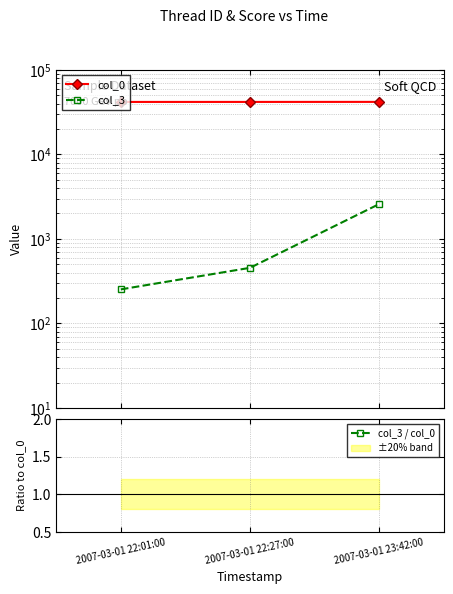

Reading left to right, what are all the values shown in this chart?

col_0: 41787.0	41797.0	41842.0
col_3: 253.0	455.0	2585.0
col_3 / col_0: 0.0	0.0	0.1